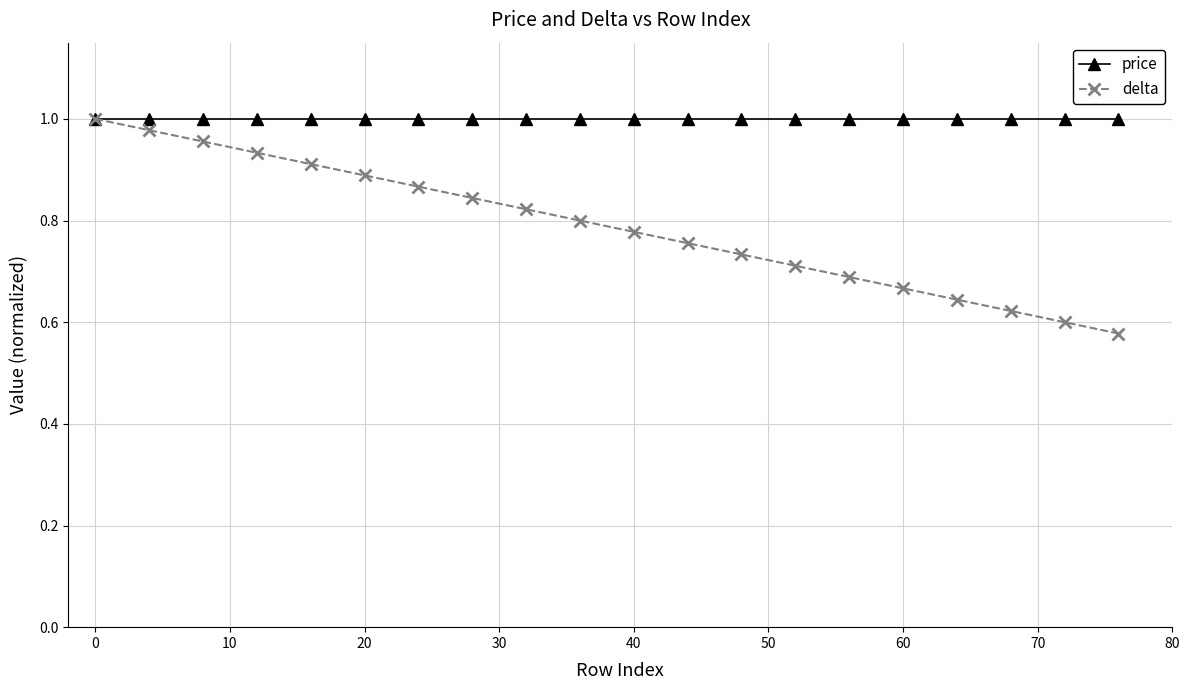

What is the difference between the maximum and minimum values in the delta series?

0.4